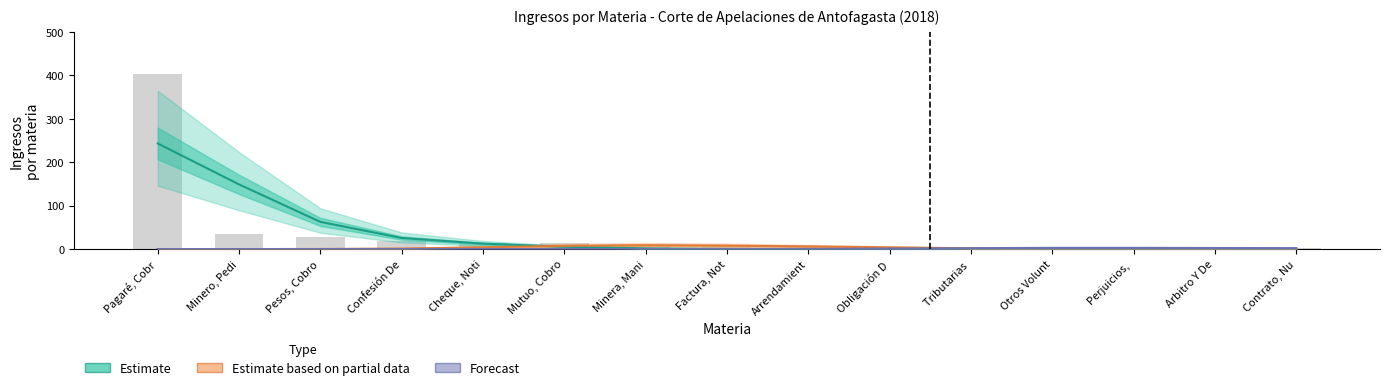

What is the sum of all Estimate values?

500.0